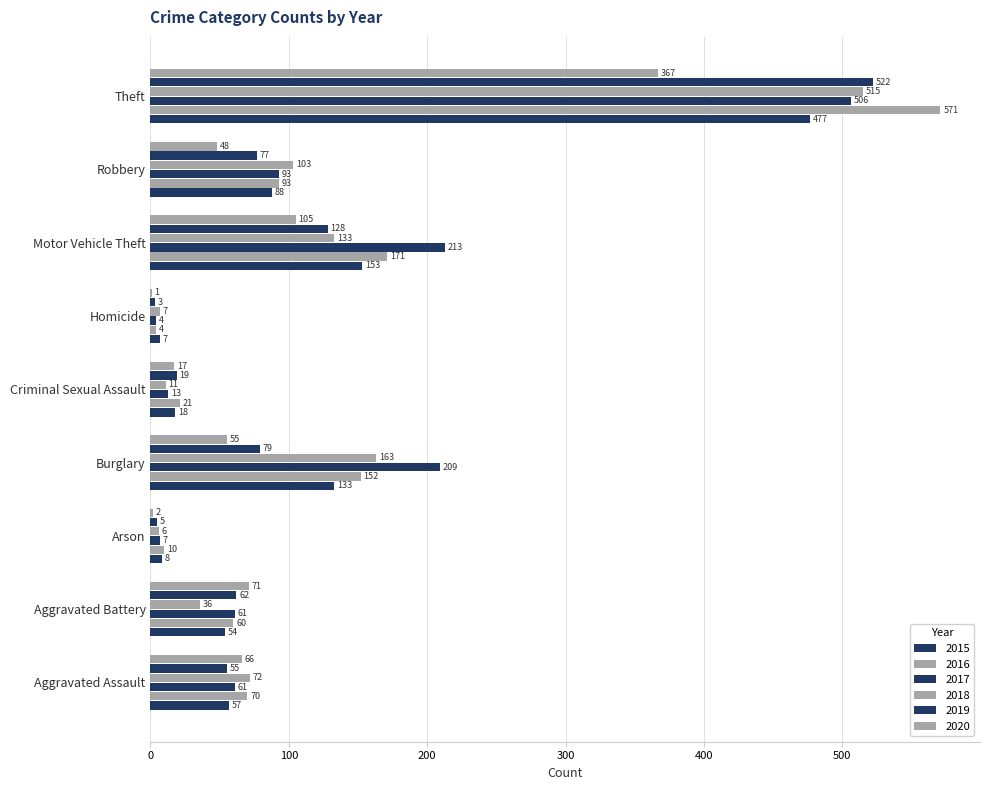

Count the number of categories in the chart.

9